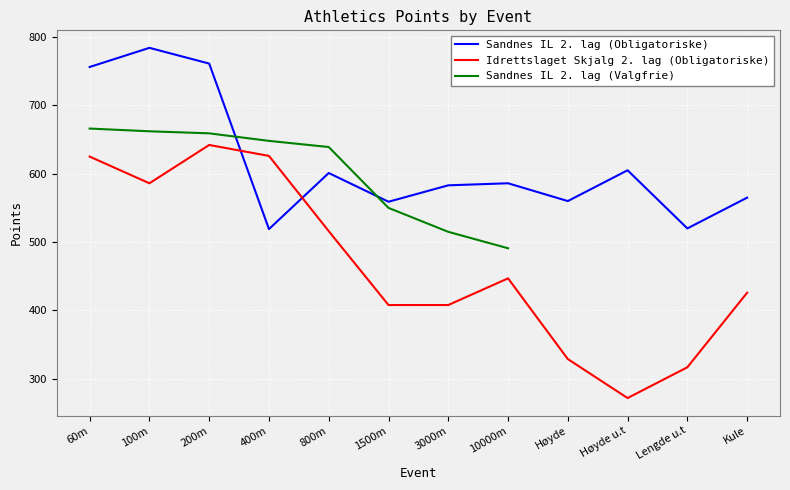

Where do Idrettslaget Skjalg 2. lag (Obligatoriske) and Sandnes IL 2. lag (Obligatoriske) first cross each other?

200m and 400m